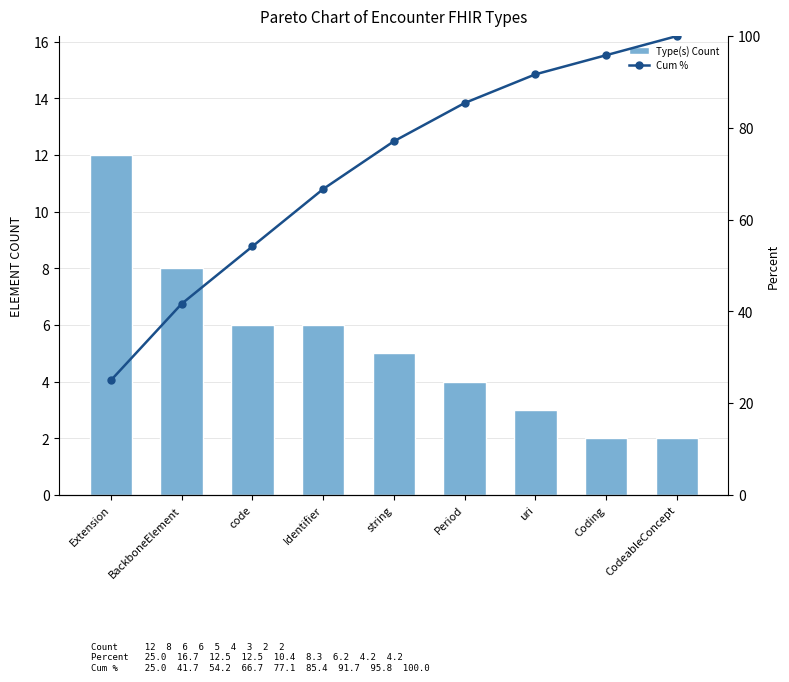

What is the approximate value of Type(s) Count at CodeableConcept?

2.0